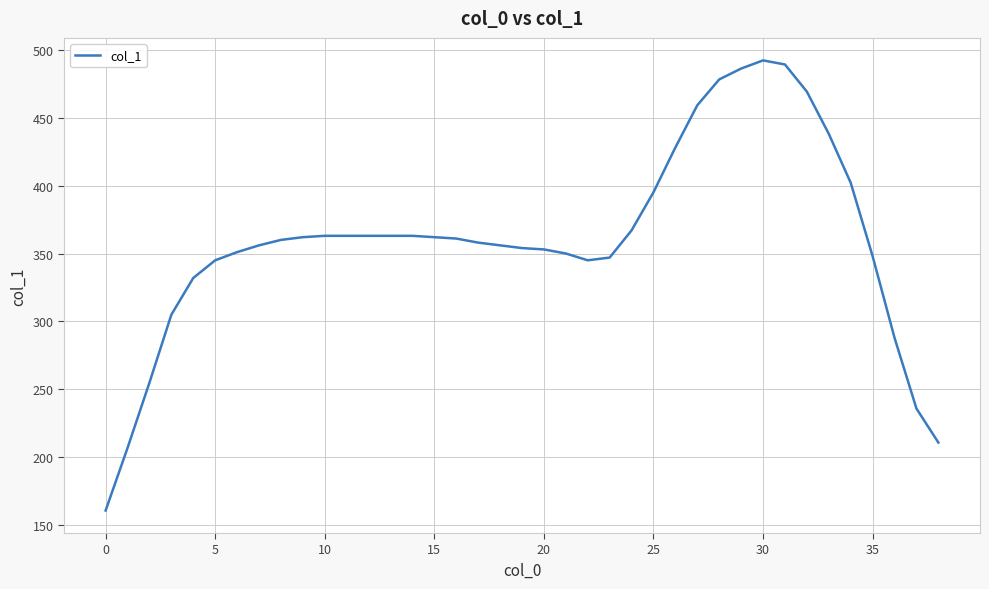

What is the maximum value shown in the chart?

492